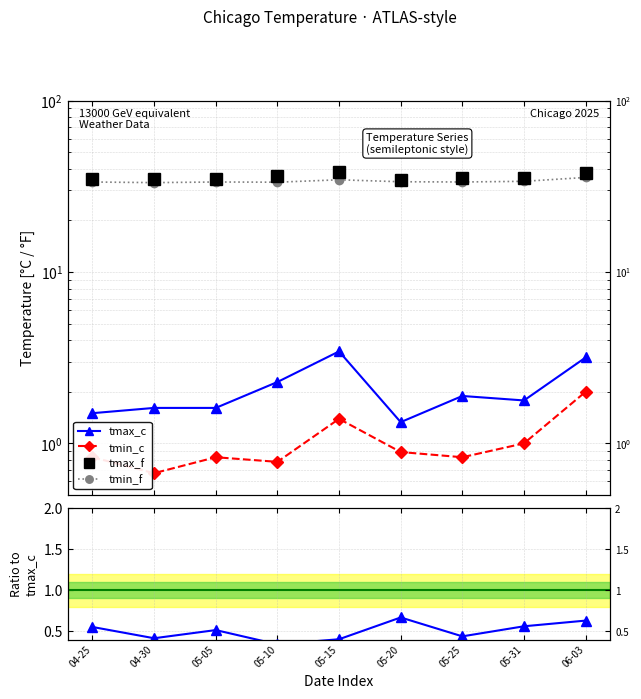

True or false: tmin_f and tmax_f intersect in this chart.

False